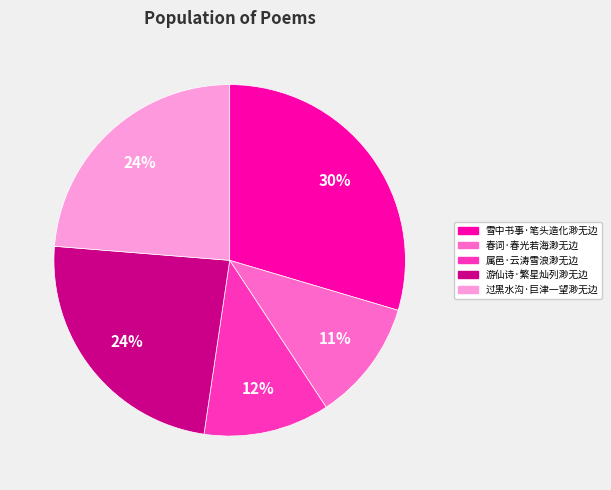

Is 属邑·云涛雪浪渺无边 the majority of the pie?

No